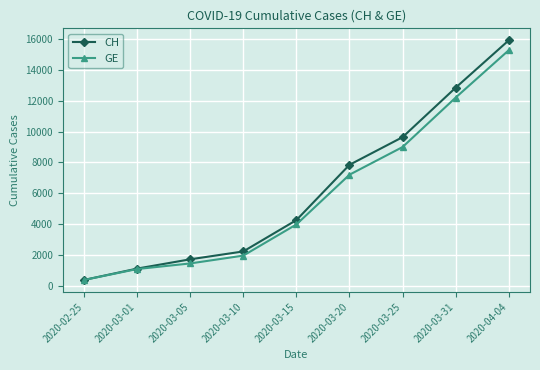

True or false: GE has more than 1 points higher than both neighbors.

False